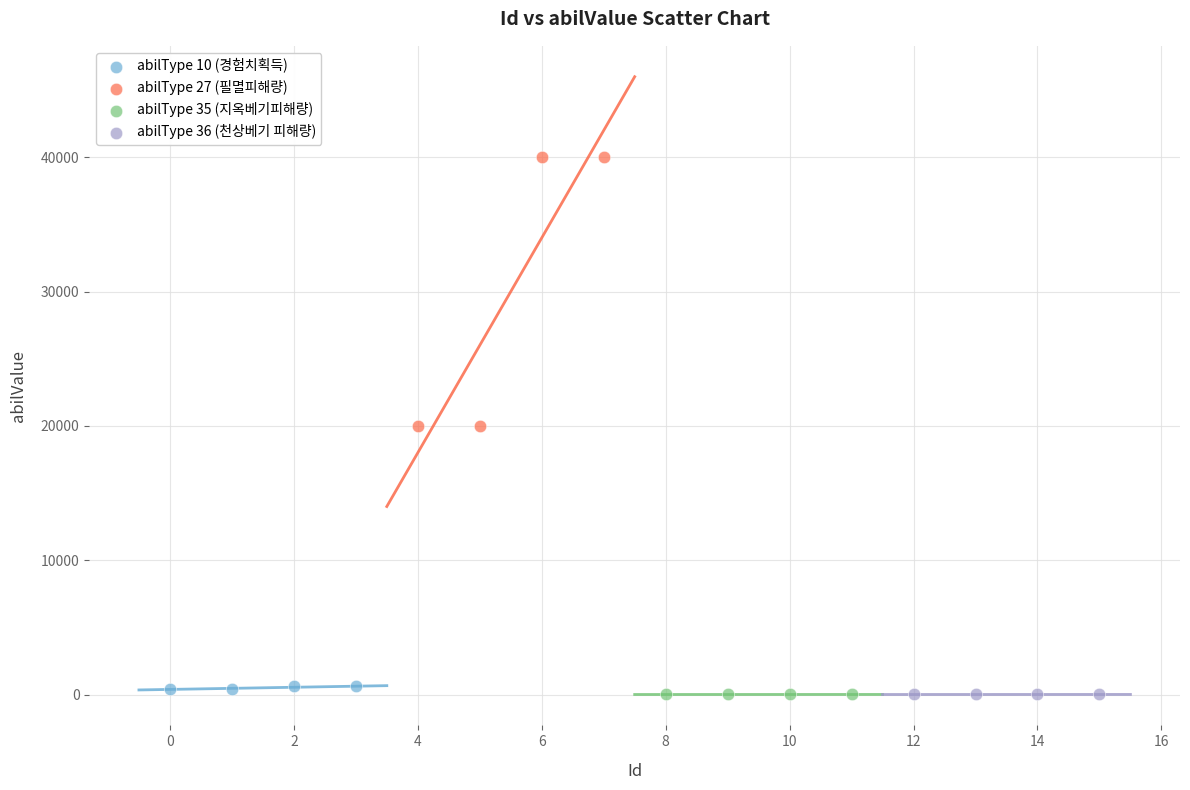

Which series has the largest Y range (max minus min)?

abilType 27 (필멸피해량)